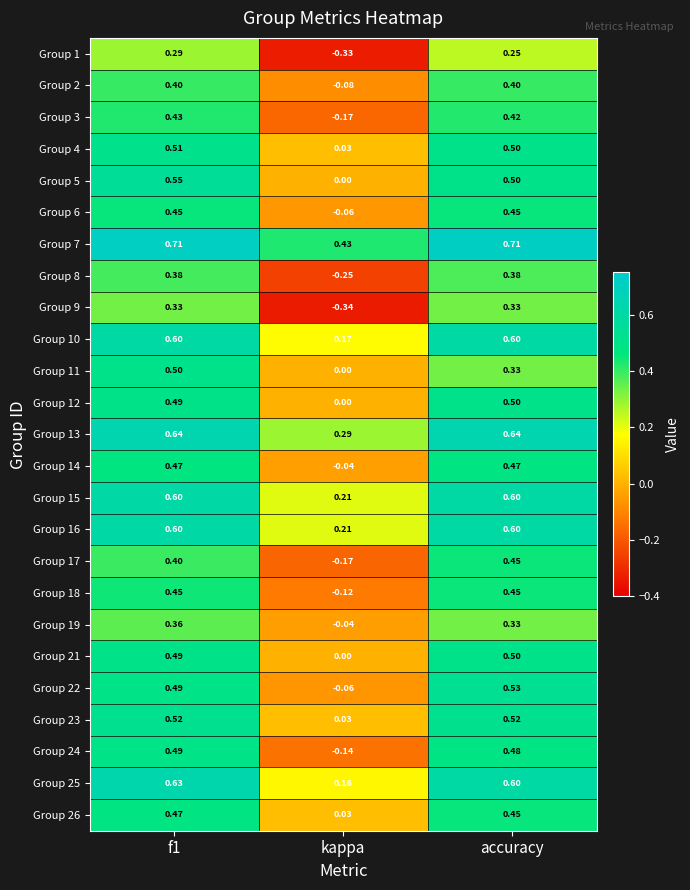

At which category is the sum across all series the highest?

f1